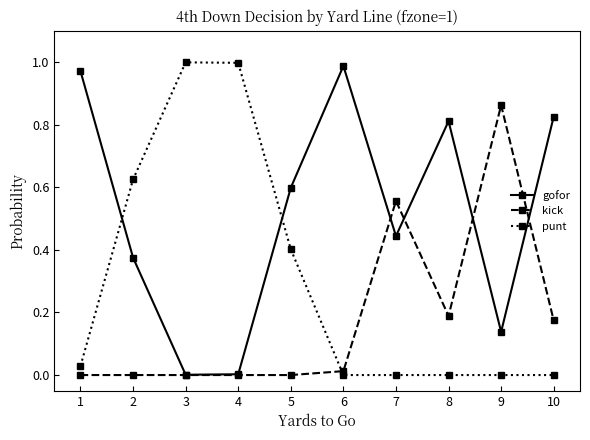

Is the value of kick at 9 greater than the value of punt at 2?

Yes